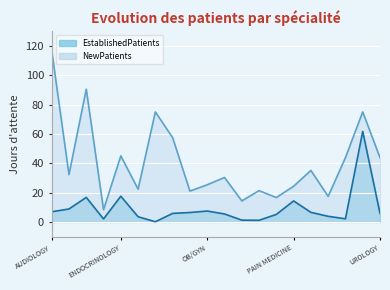

What is the average value of the EstablishedPatients series?

9.1